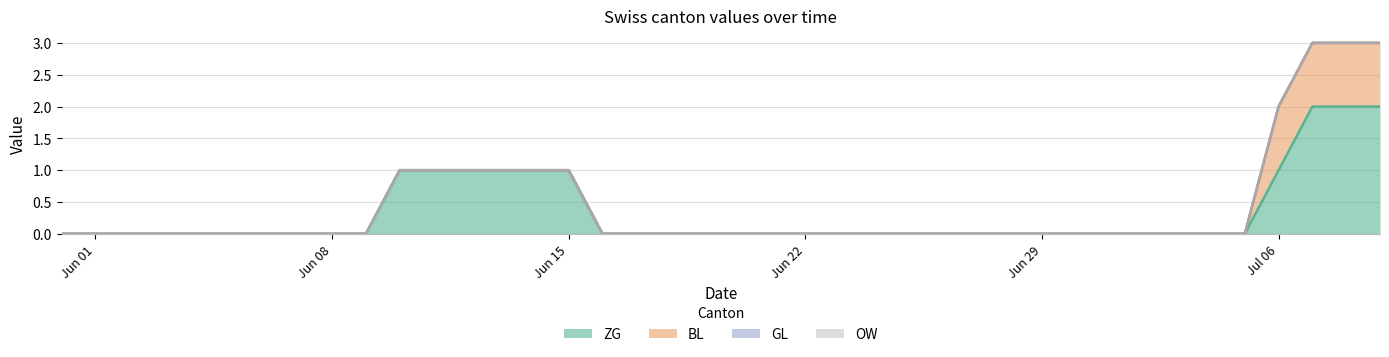

Count the number of categories in the chart.

40